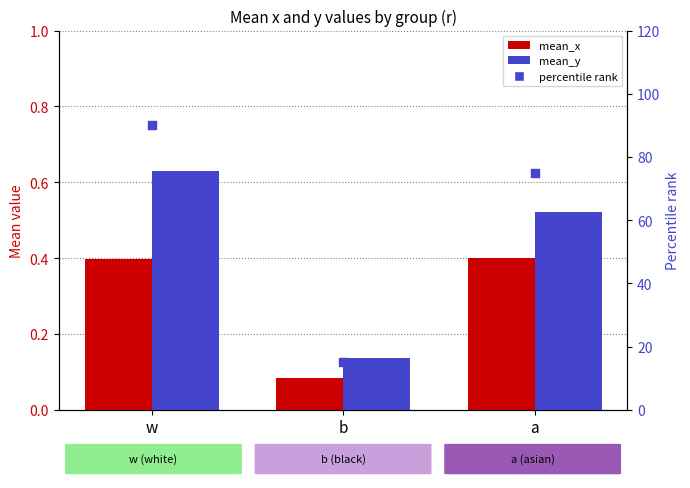

At which category is the sum across all series the highest?

w